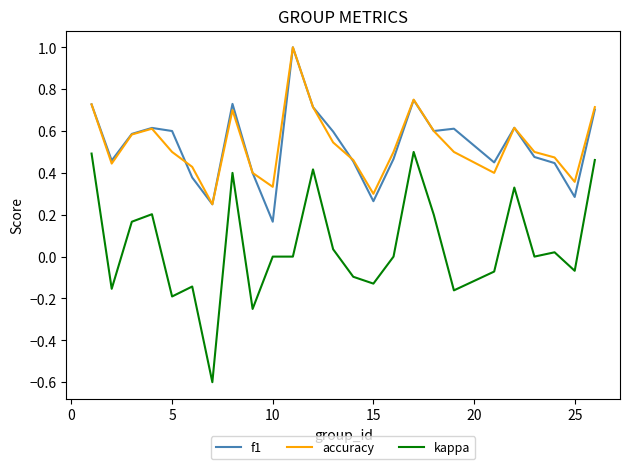

Which series has the widest spread of values?

kappa